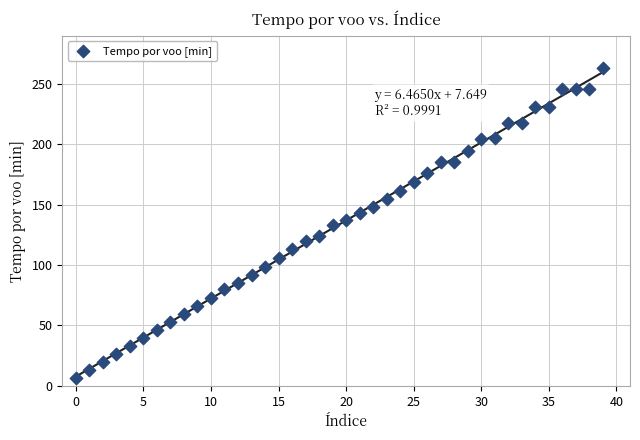

What is the range of Y values (max minus min)?

256.8